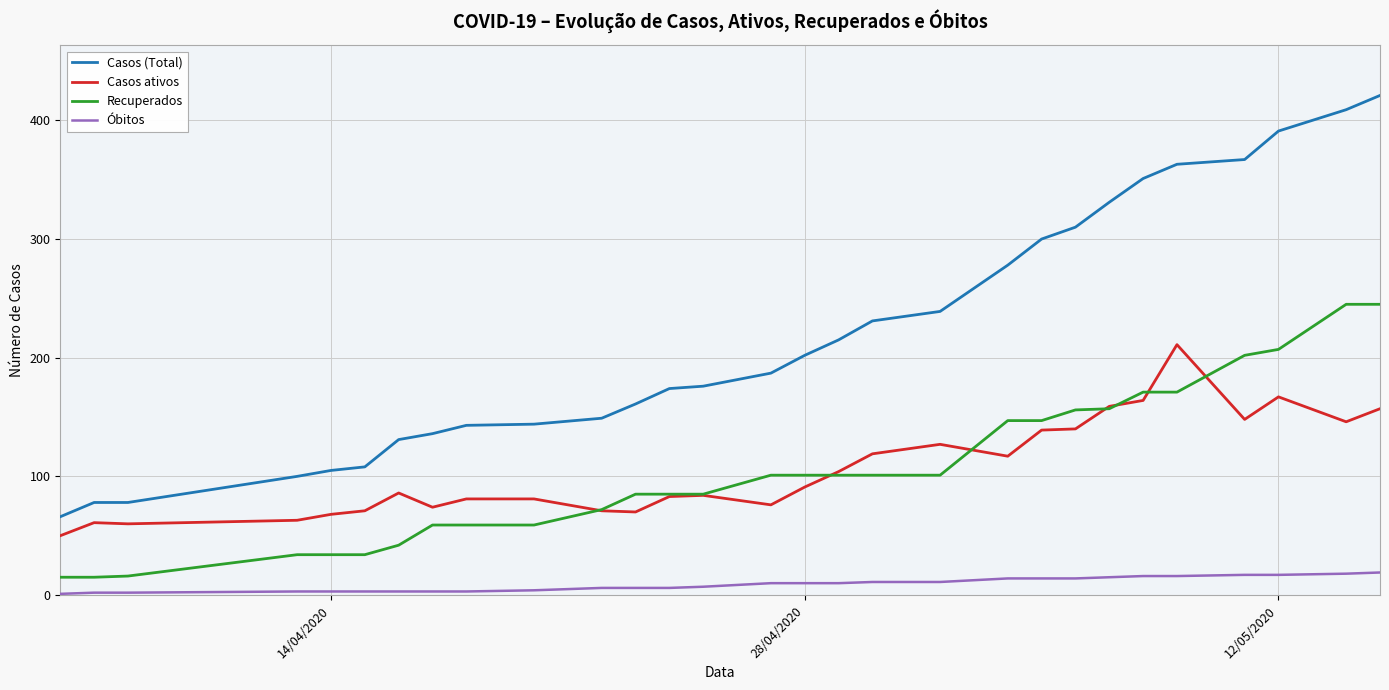

Which series has the widest spread of values?

Casos (Total)